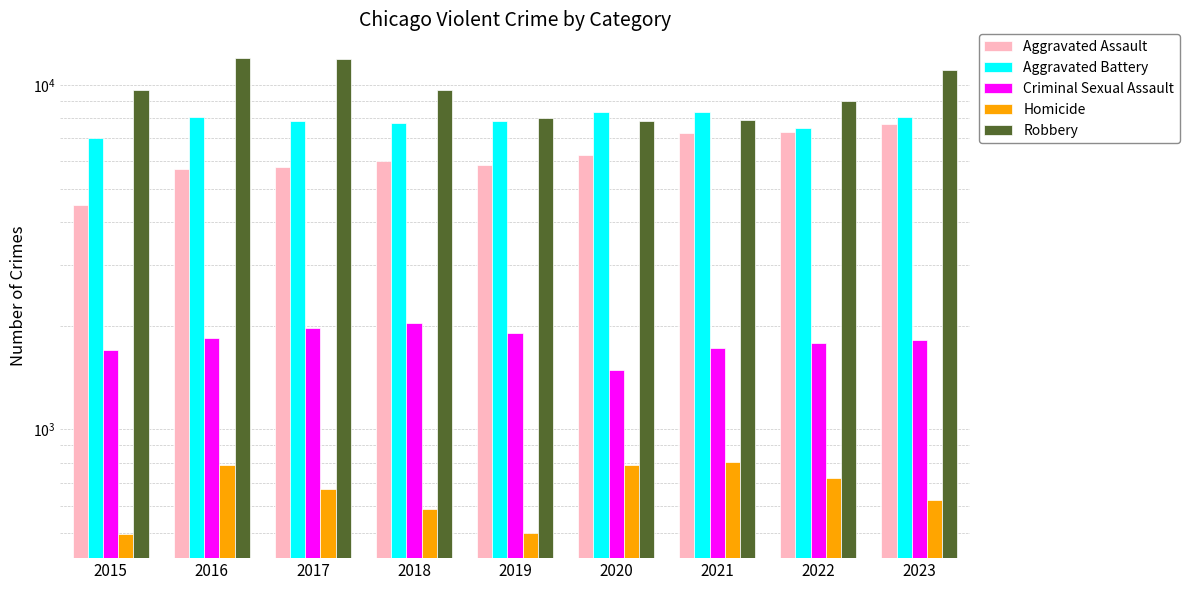

Reading left to right, list all the values displayed in this chart.

Aggravated Assault: 2015=4480	2016=5712	2017=5793	2018=6001	2019=5841	2020=6265	2021=7242	2022=7280	2023=7708
Aggravated Battery: 2015=7019	2016=8086	2017=7845	2018=7735	2019=7858	2020=8319	2021=8347	2022=7487	2023=8077
Criminal Sexual Assault: 2015=1698	2016=1848	2017=1970	2018=2031	2019=1908	2020=1483	2021=1726	2022=1787	2023=1816
Homicide: 2015=496	2016=786	2017=672	2018=588	2019=499	2020=787	2021=804	2022=724	2023=626
Robbery: 2015=9638	2016=11960	2017=11880	2018=9681	2019=7995	2020=7855	2021=7920	2022=8962	2023=11058